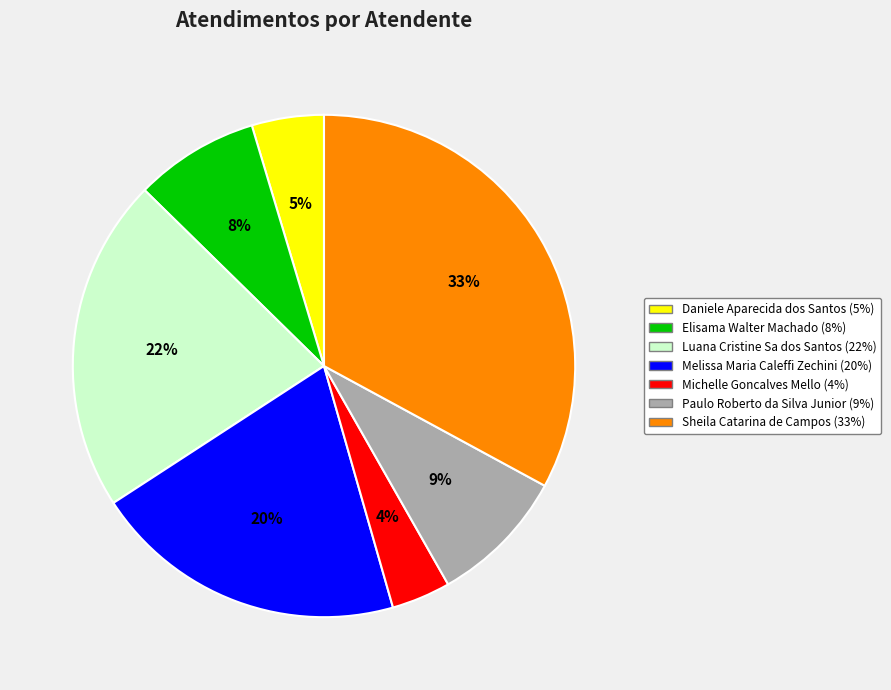

Approximately how many times larger is the value at Daniele Aparecida dos Santos compared to Elisama Walter Machado?

0.6